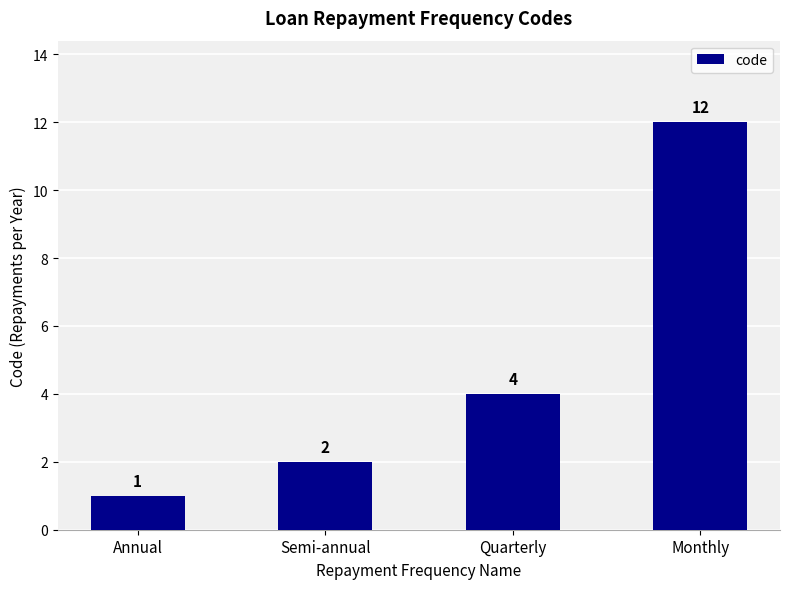

What is the greatest value displayed?

12